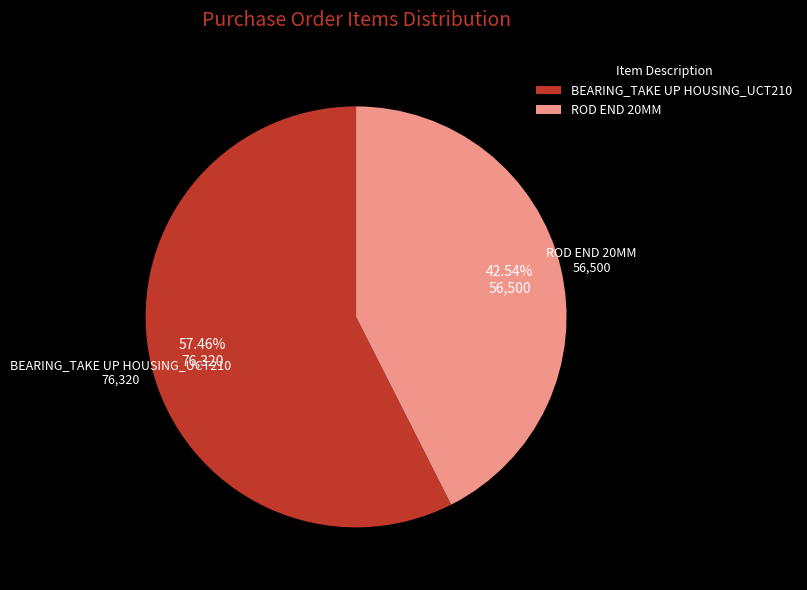

To the nearest percent, what percentage of the pie is ROD END 20MM?

43%